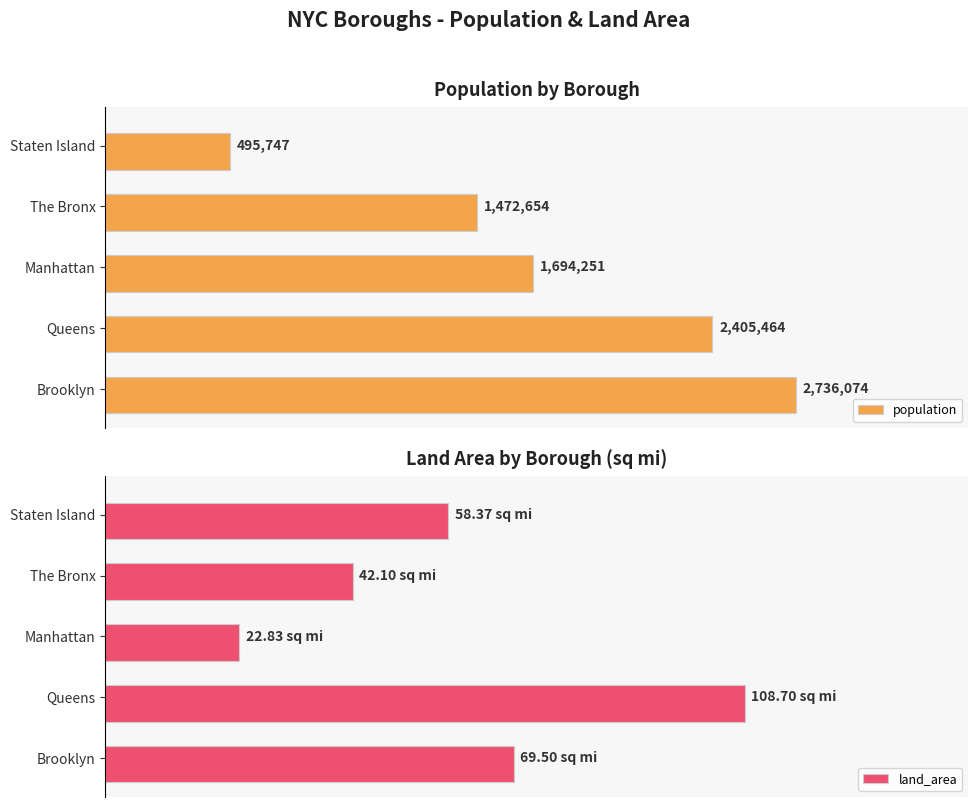

Rank the series by their average value, from highest to lowest.

population, land_area